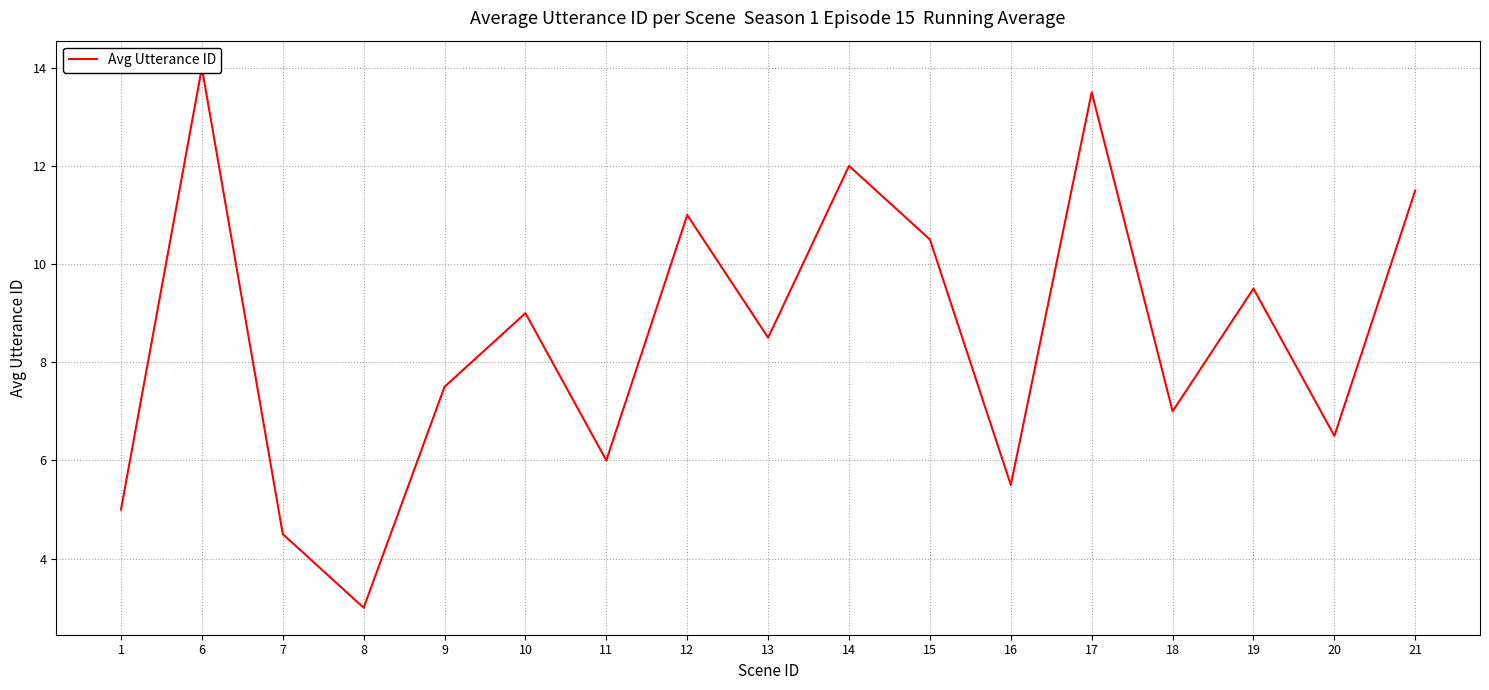

What is the value of the 4th point from the left?

3.0